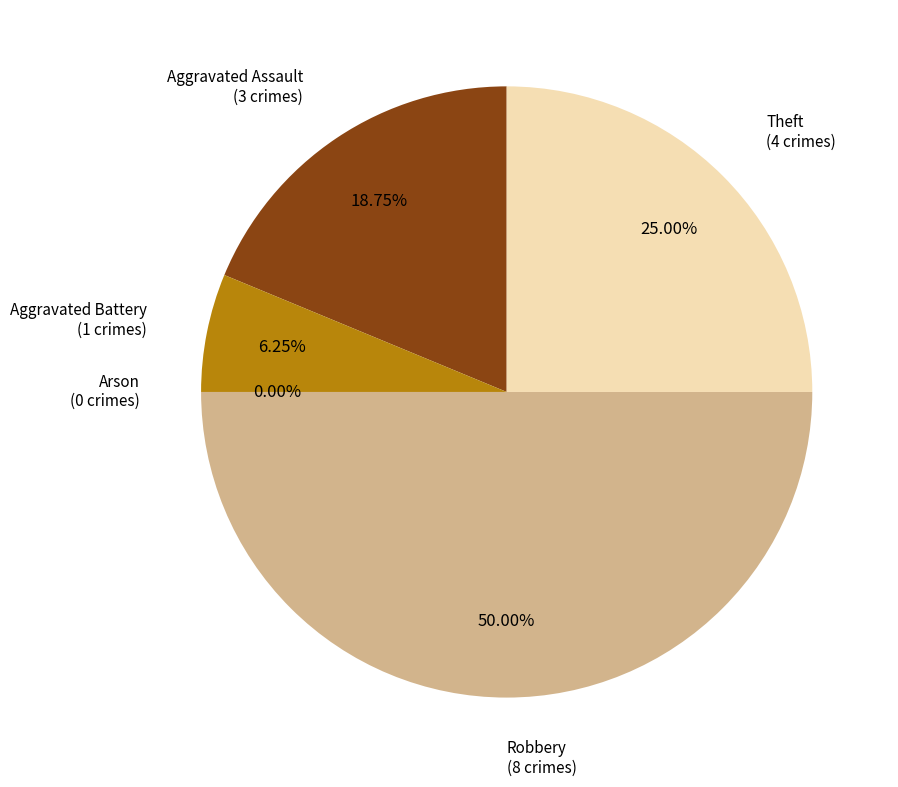

How many slices are in this pie chart?

5